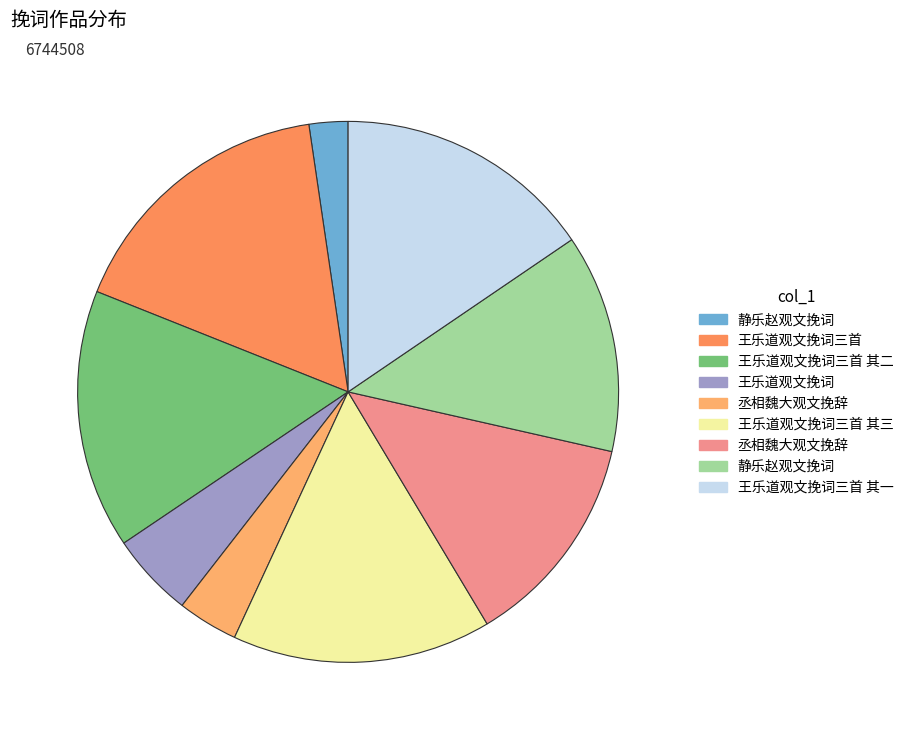

Which category has the smallest portion of the pie?

静乐赵观文挽词